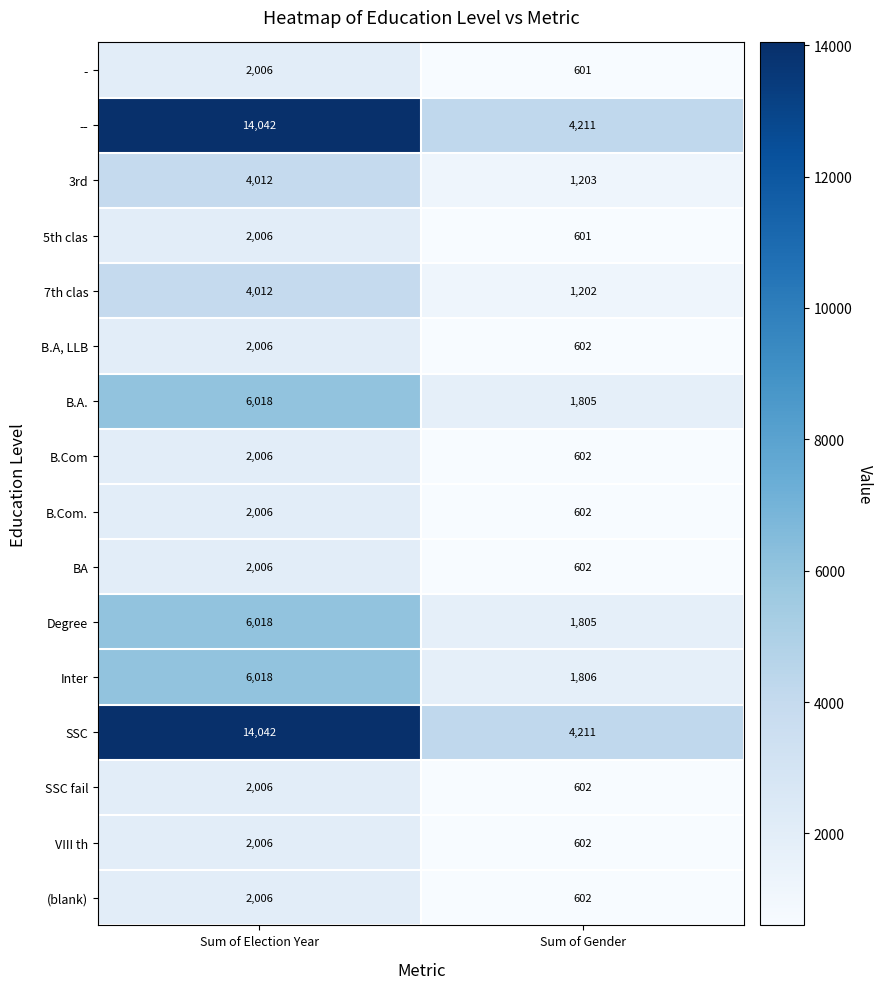

Which category has the highest value in the B.Com. series?

Sum of Election Year